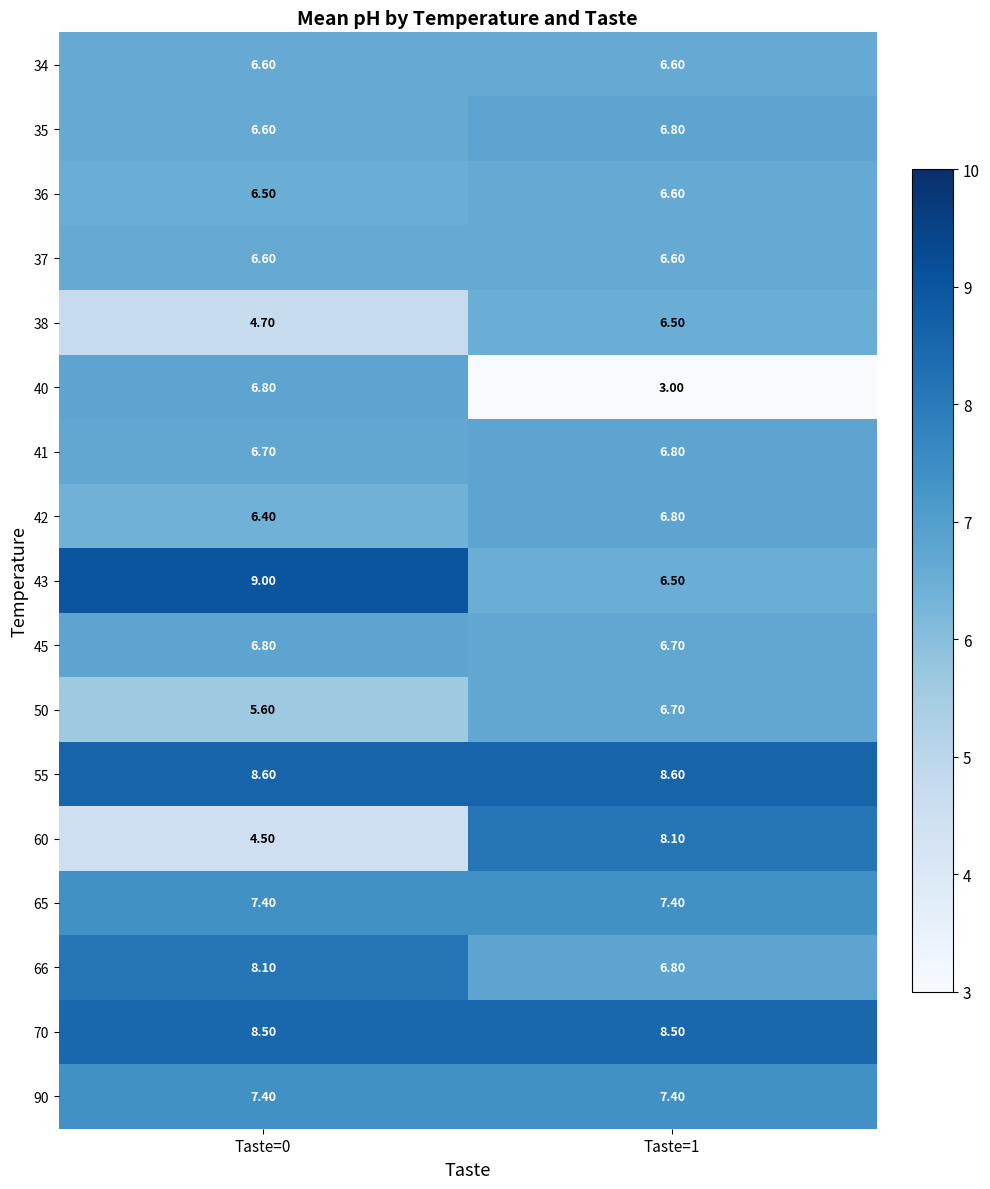

At which category does the chart reach its minimum across all series?

Taste=1